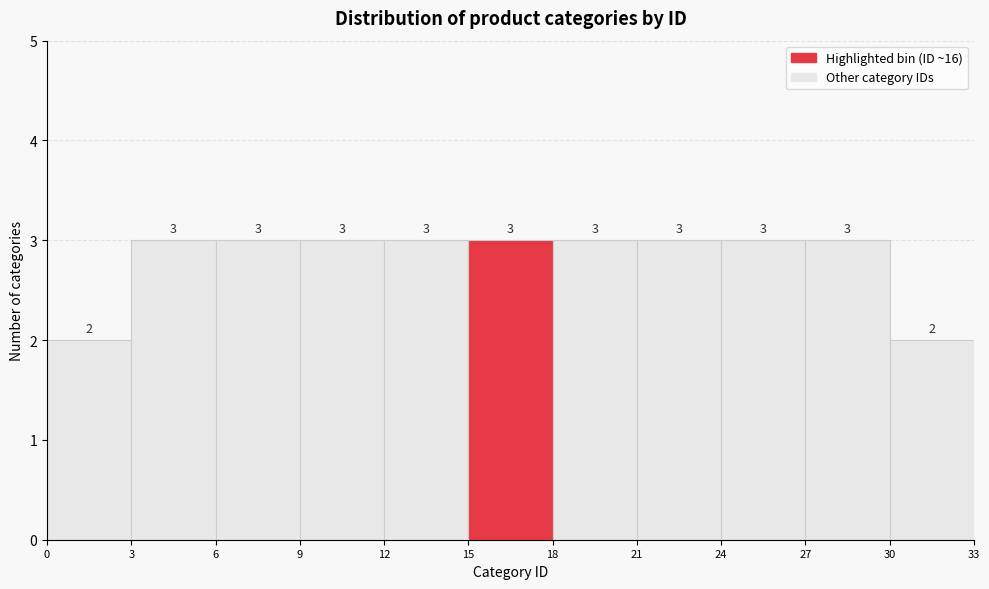

Reading left to right, list every bar in this chart as the range it spans on the x-axis followed by its height.

0 to 3: 2
3 to 6: 3
6 to 9: 3
9 to 12: 3
12 to 15: 3
15 to 18: 3
18 to 21: 3
21 to 24: 3
24 to 27: 3
27 to 30: 3
30 to 33: 2